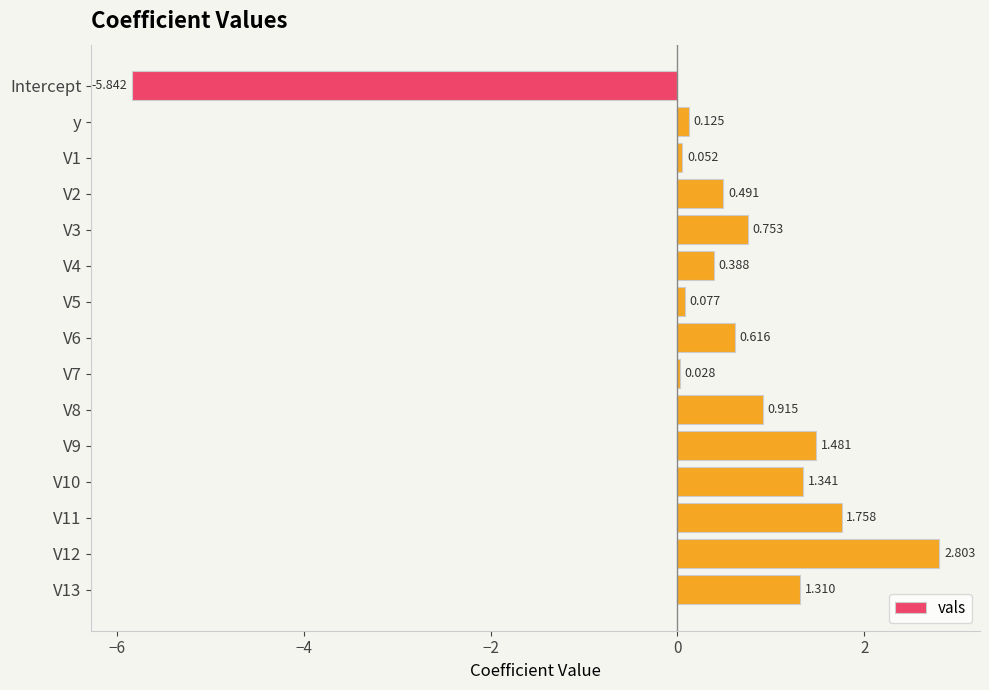

How many data points does each series have?

15